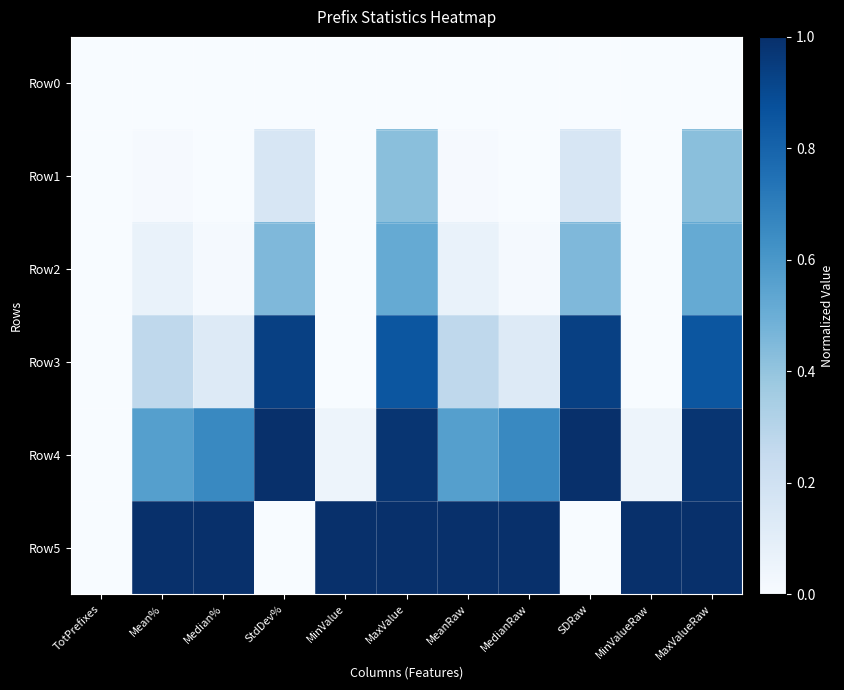

At how many categories does at least one series exceed 0?

10